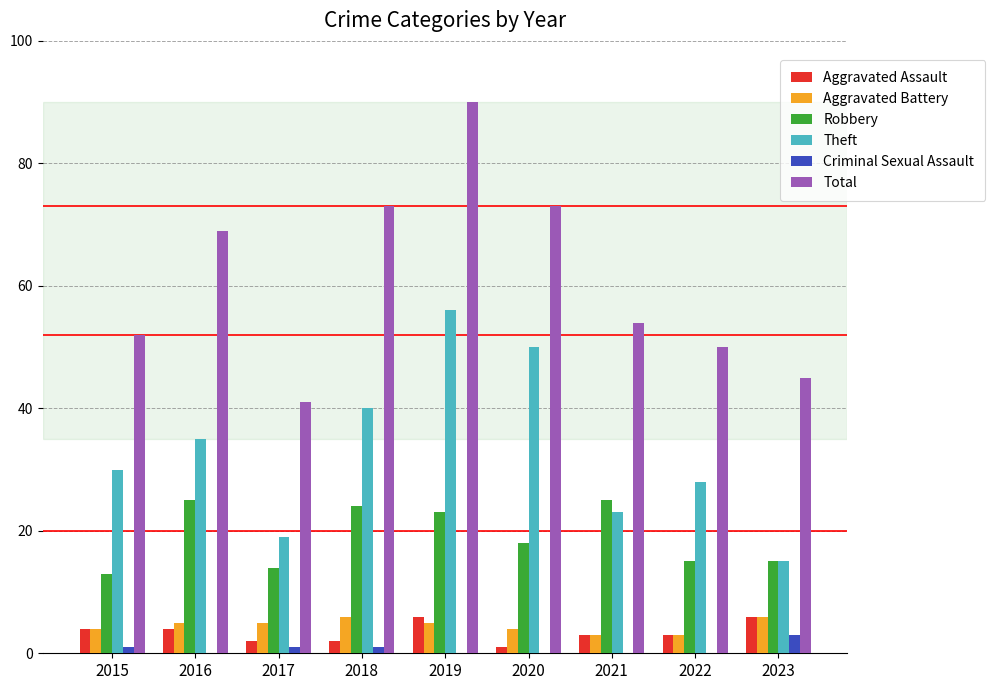

Count the number of categories in the chart.

9